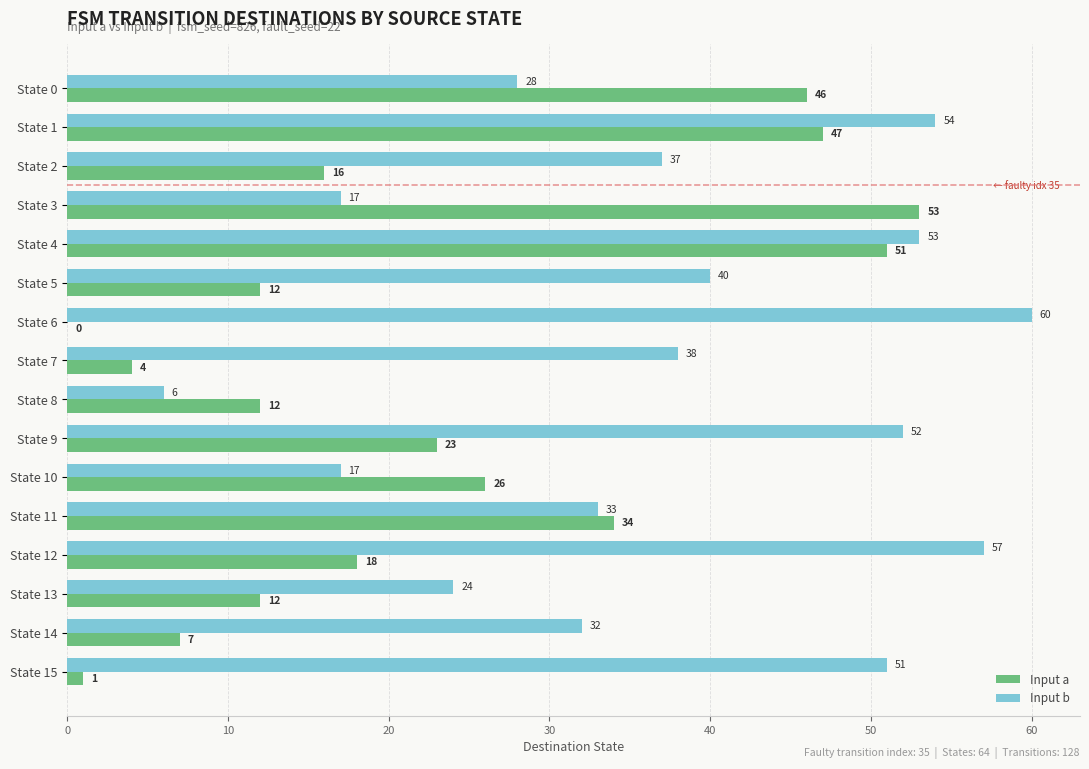

Read the Input b value at State 1, to the nearest 10.

50